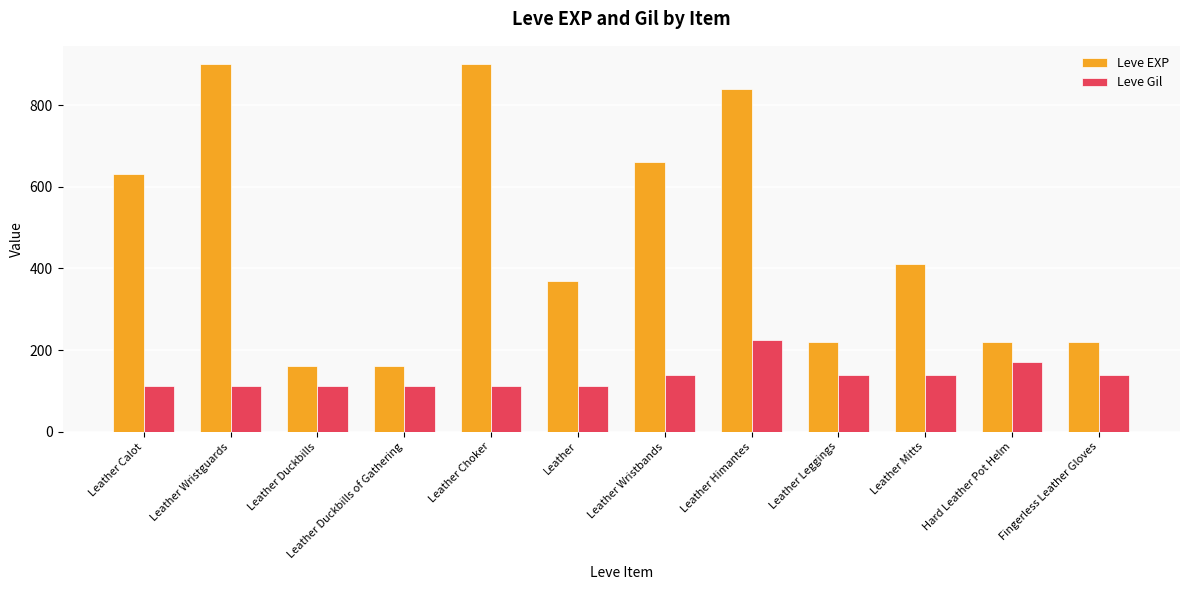

Which series has the widest spread of values?

Leve EXP